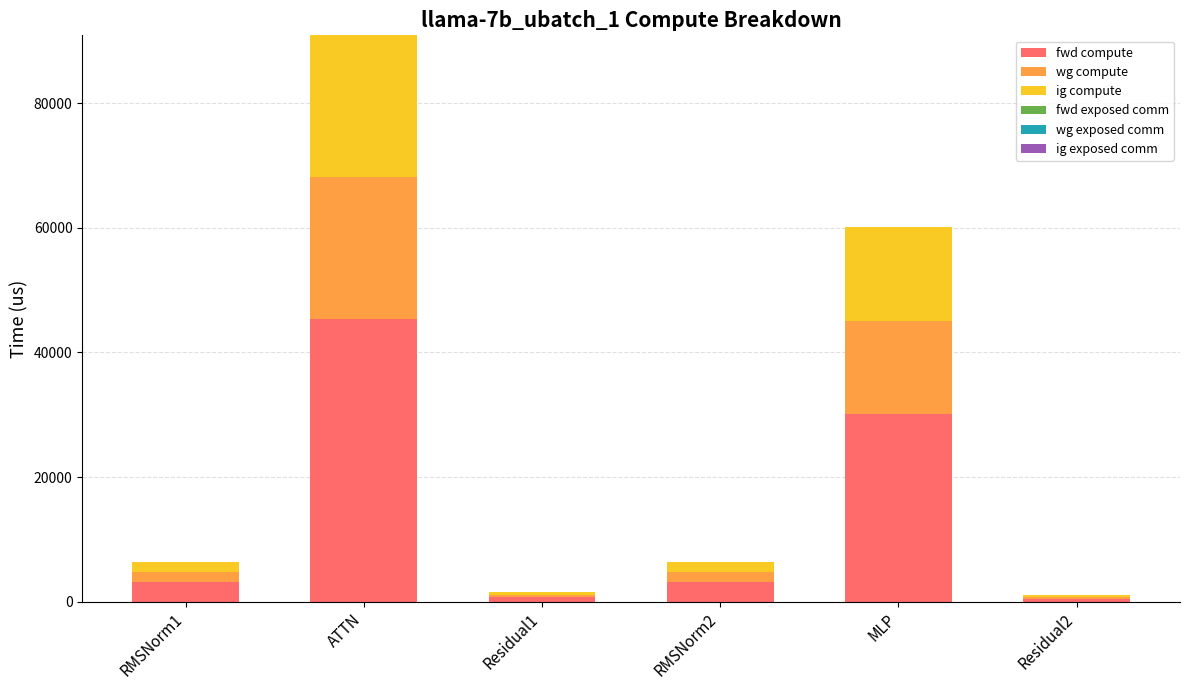

What is the highest value of the fwd compute series?

45438.0